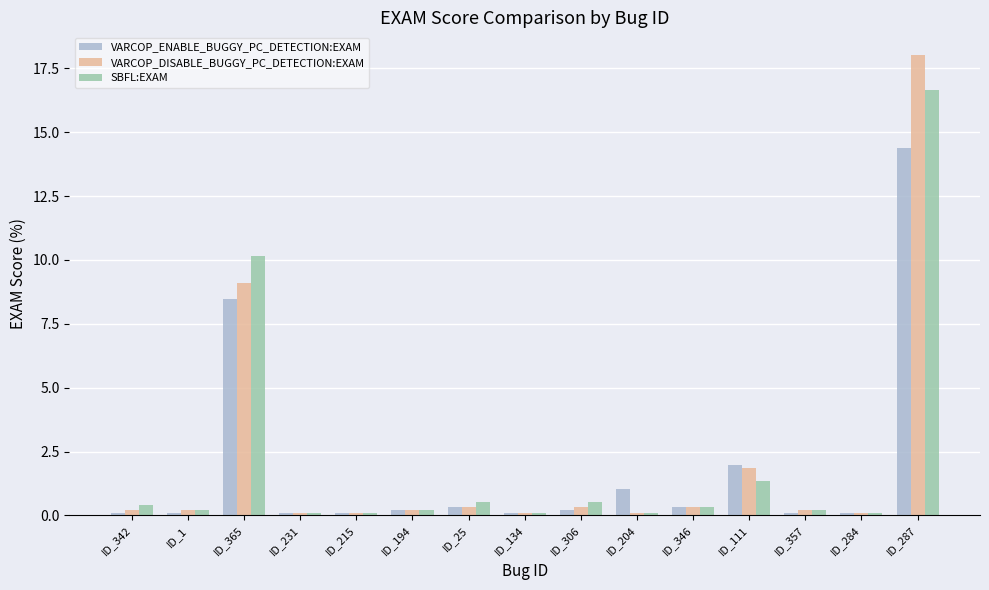

Between ID_215 and ID_287, which series saw the biggest shift?

VARCOP_DISABLE_BUGGY_PC_DETECTION:EXAM